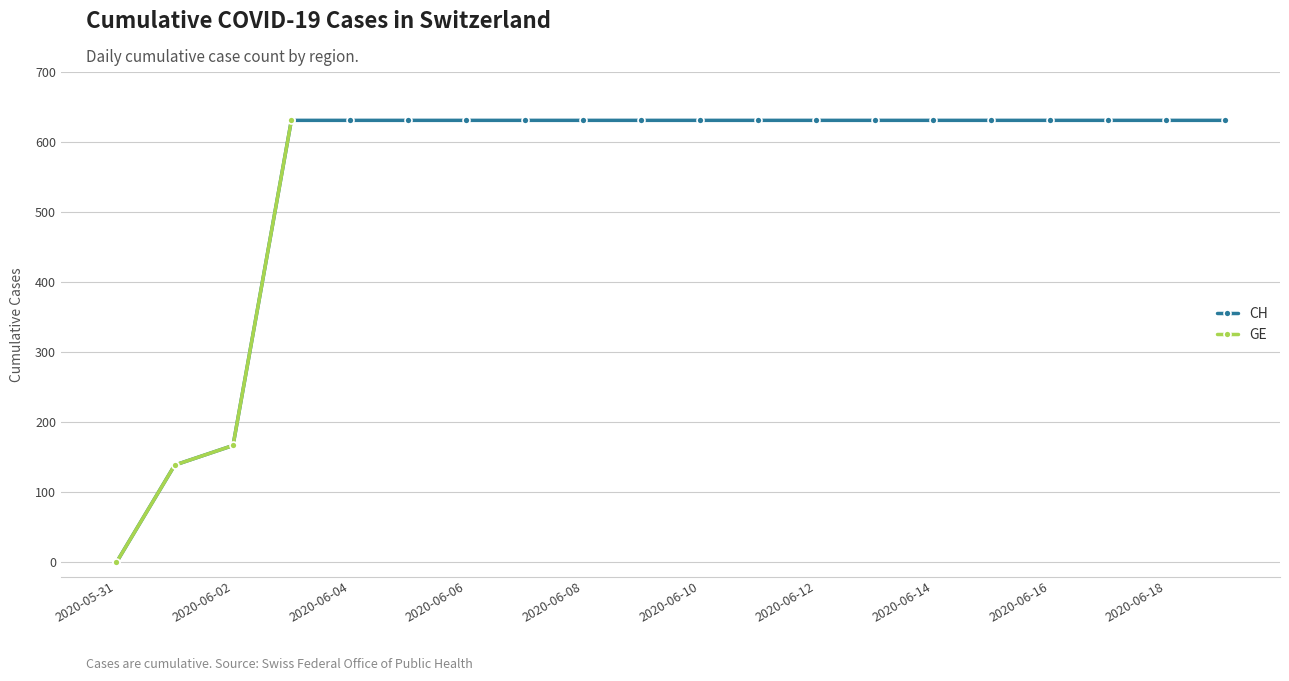

Is this an area chart (filled region under the line)?

No